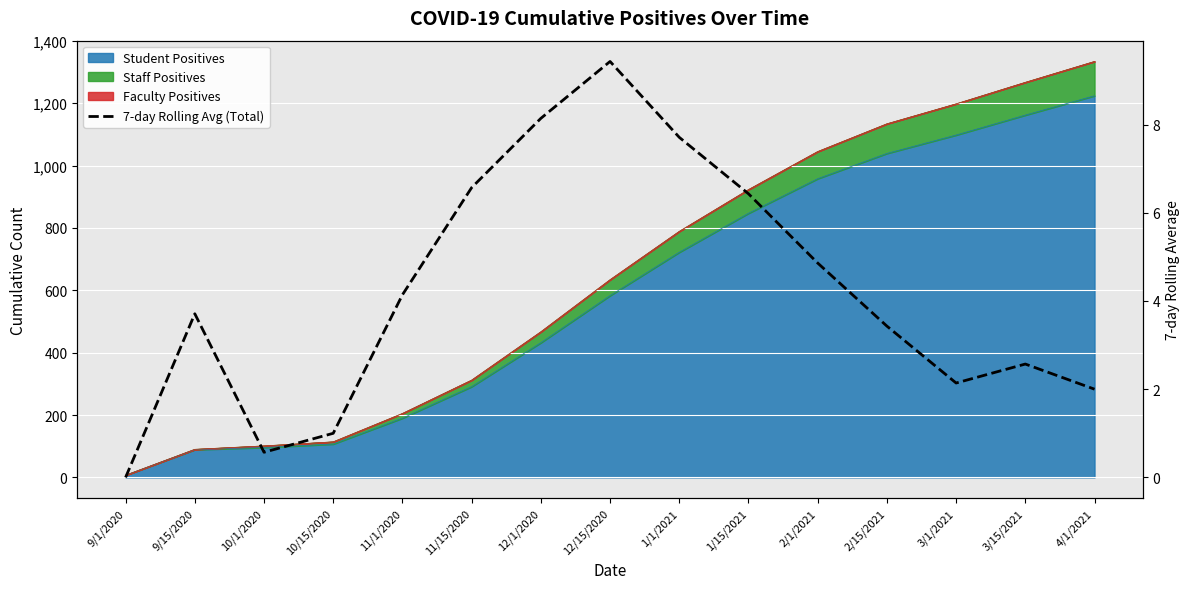

What is the difference between the maximum and minimum values?

9.4